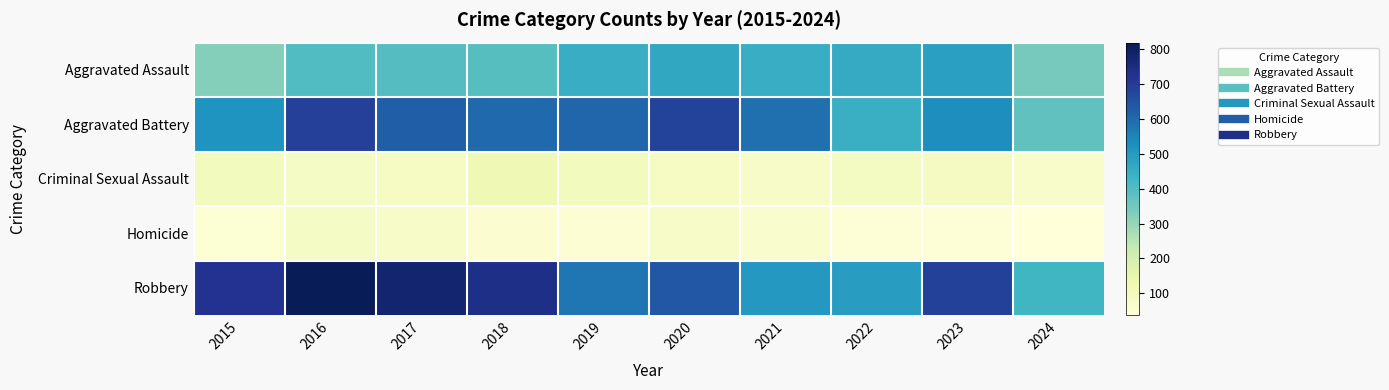

Reading left to right, list all the values displayed in this chart.

Aggravated Assault: 2015=323	2016=402	2017=396	2018=392	2019=452	2020=466	2021=452	2022=458	2023=488	2024=345
Aggravated Battery: 2015=515	2016=691	2017=623	2018=600	2019=608	2020=686	2021=587	2022=446	2023=530	2024=379
Criminal Sexual Assault: 2015=105	2016=87	2017=91	2018=123	2019=102	2020=89	2021=81	2022=93	2023=97	2024=71
Homicide: 2015=50	2016=87	2017=82	2018=56	2019=53	2020=81	2021=69	2022=49	2023=48	2024=37
Robbery: 2015=726	2016=819	2017=780	2018=741	2019=577	2020=637	2021=506	2022=495	2023=690	2024=425